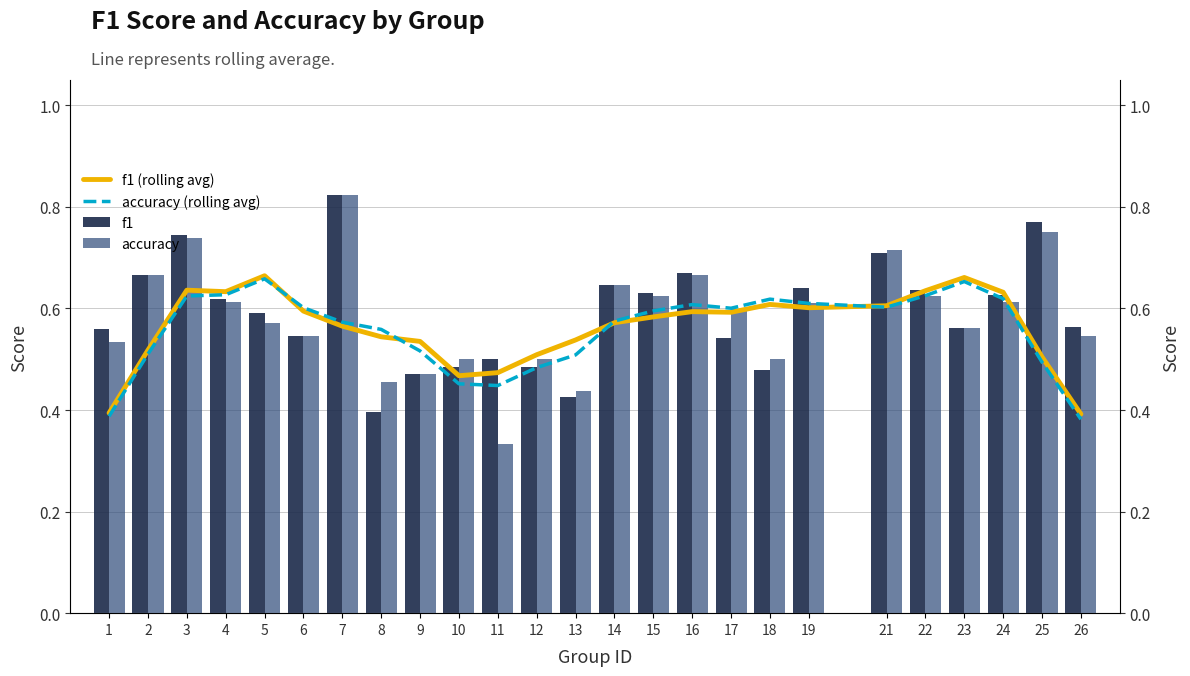

Reading left to right, extract all data points from this chart.

f1 (rolling avg): 1=0.4	2=0.5	3=0.6	4=0.6	5=0.7	6=0.6	7=0.6	8=0.5	9=0.5	10=0.5	11=0.5	12=0.5	13=0.5	14=0.6	15=0.6	16=0.6	17=0.6	18=0.6	19=0.6	21=0.6	22=0.6	23=0.7	24=0.6	25=0.5	26=0.4
accuracy (rolling avg): 1=0.4	2=0.5	3=0.6	4=0.6	5=0.7	6=0.6	7=0.6	8=0.6	9=0.5	10=0.5	11=0.4	12=0.5	13=0.5	14=0.6	15=0.6	16=0.6	17=0.6	18=0.6	19=0.6	21=0.6	22=0.6	23=0.7	24=0.6	25=0.5	26=0.4
f1: 1=0.6	2=0.7	3=0.7	4=0.6	5=0.6	6=0.5	7=0.8	8=0.4	9=0.5	10=0.5	11=0.5	12=0.5	13=0.4	14=0.6	15=0.6	16=0.7	17=0.5	18=0.5	19=0.6	21=0.7	22=0.6	23=0.6	24=0.6	25=0.8	26=0.6
accuracy: 1=0.5	2=0.7	3=0.7	4=0.6	5=0.6	6=0.5	7=0.8	8=0.5	9=0.5	10=0.5	11=0.3	12=0.5	13=0.4	14=0.6	15=0.6	16=0.7	17=0.6	18=0.5	19=0.6	21=0.7	22=0.6	23=0.6	24=0.6	25=0.8	26=0.5